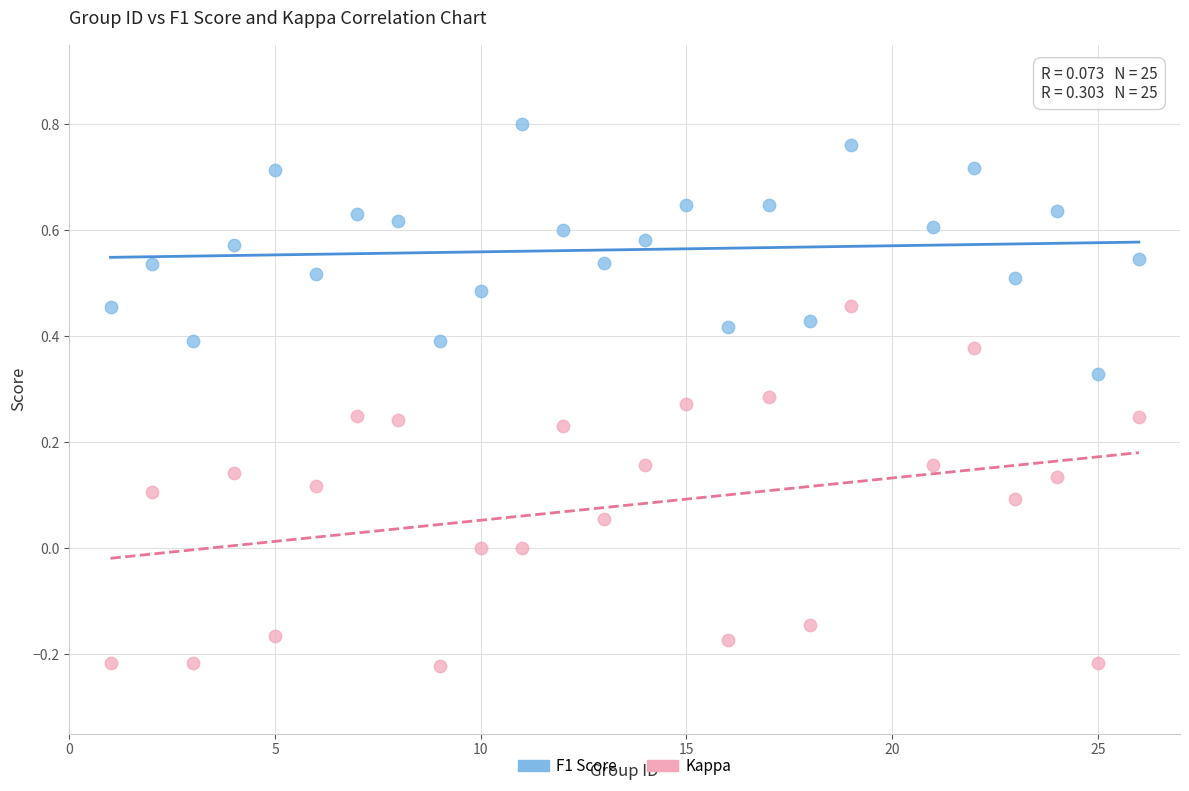

Which series reaches the minimum Y coordinate?

Kappa